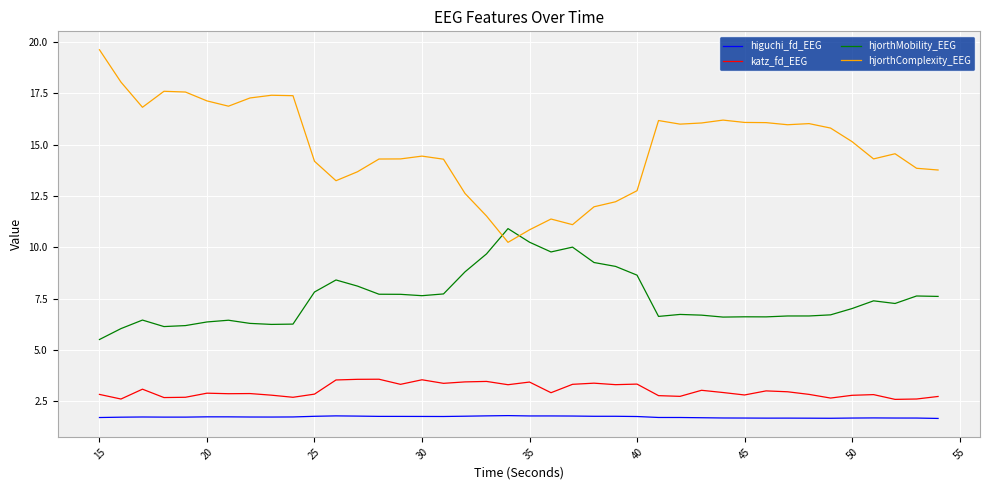

How many lines are shown in the chart?

4